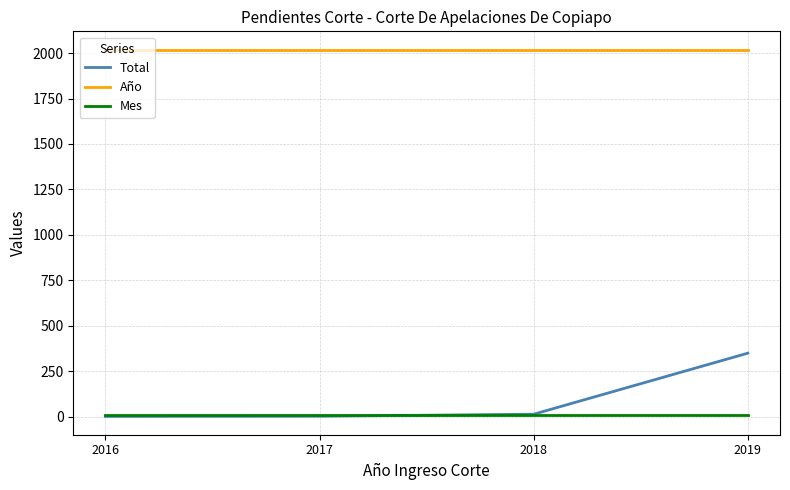

Which series has the largest range (max minus min)?

Total